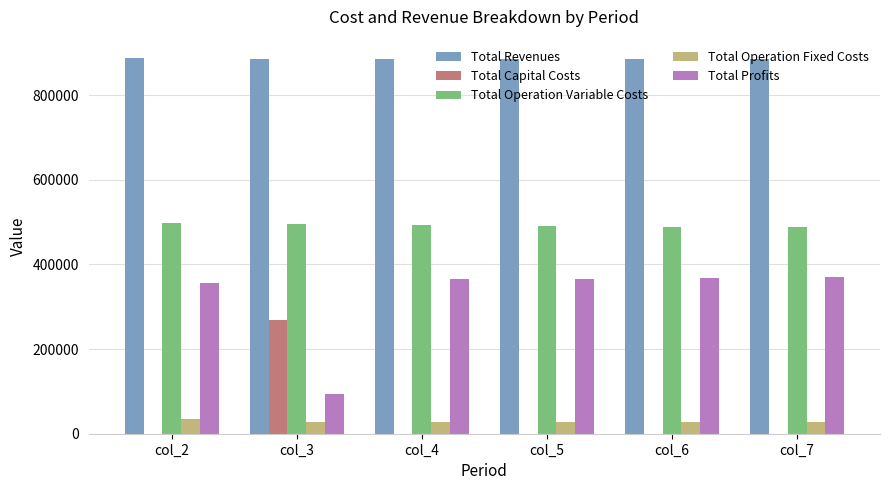

Is the value of Total Profits at col_4 greater than the value of Total Capital Costs at col_7?

Yes